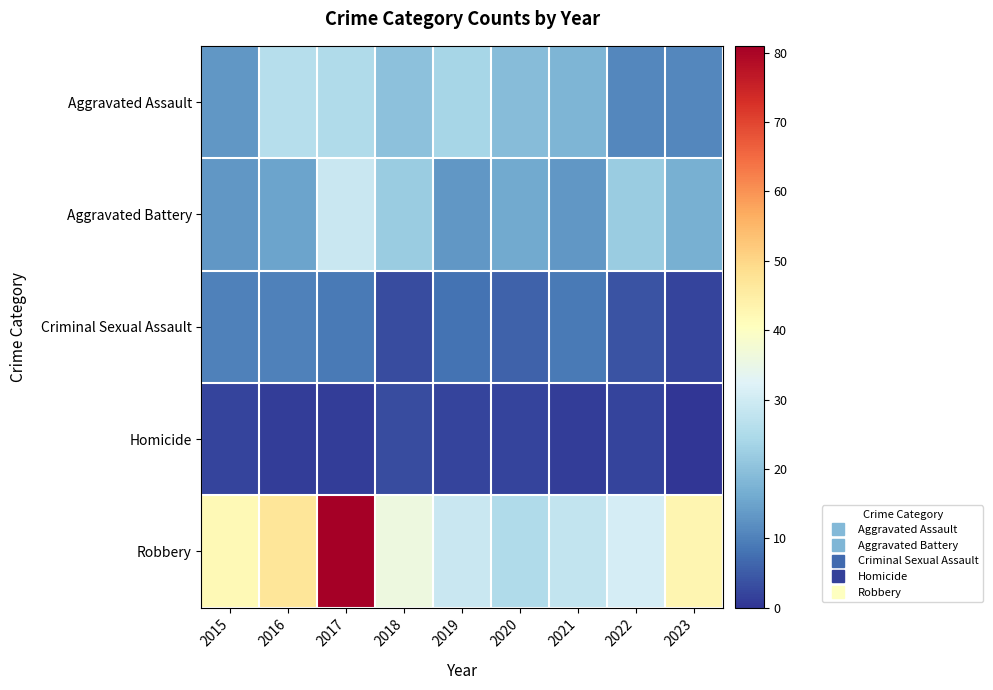

Reading left to right, transcribe all the data shown in this chart.

Aggravated Assault: 2015=13	2016=26	2017=25	2018=20	2019=24	2020=19	2021=18	2022=11	2023=11
Aggravated Battery: 2015=13	2016=15	2017=29	2018=22	2019=13	2020=16	2021=13	2022=22	2023=17
Criminal Sexual Assault: 2015=10	2016=10	2017=9	2018=3	2019=8	2020=6	2021=9	2022=4	2023=2
Homicide: 2015=2	2016=1	2017=1	2018=3	2019=2	2020=2	2021=1	2022=2	2023=0
Robbery: 2015=42	2016=47	2017=81	2018=36	2019=29	2020=25	2021=28	2022=31	2023=43